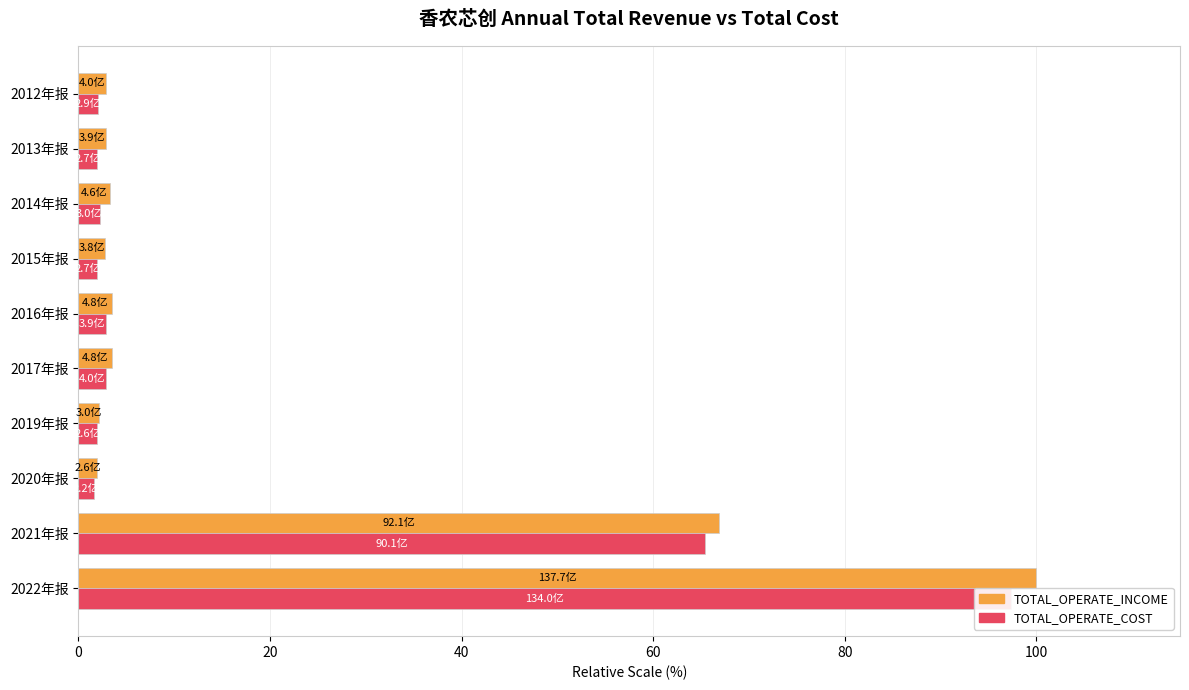

What position from the left is 2014年报?

8